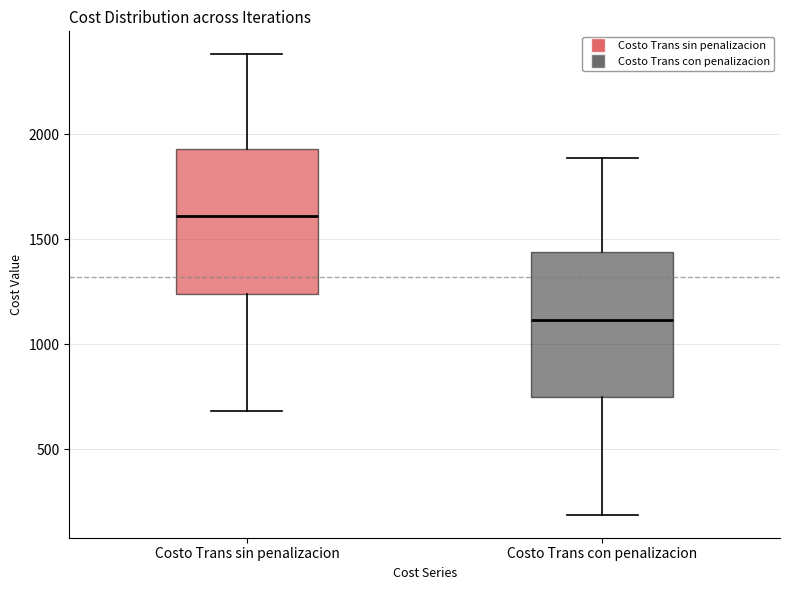

Reading left to right, read every box against the y-axis: the position of its median line, the range the box covers, and the ends of its whiskers. The values are not printed on the chart, so give them approximately, as read against the axis.

Costo Trans sin penalizacion: median 1600, box 1250 to 1950, whiskers 700 to 2400
Costo Trans con penalizacion: median 1100, box 750 to 1450, whiskers 200 to 1900